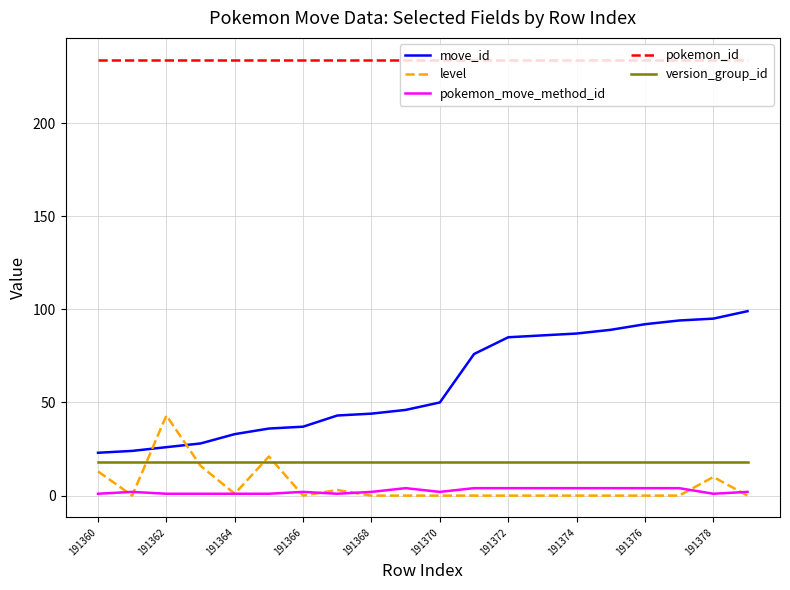

What is the greatest value displayed?

234